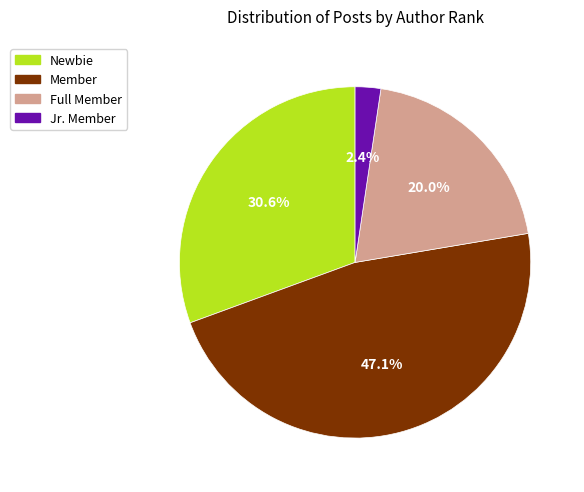

Is there any slice that represents more than half of the pie?

No